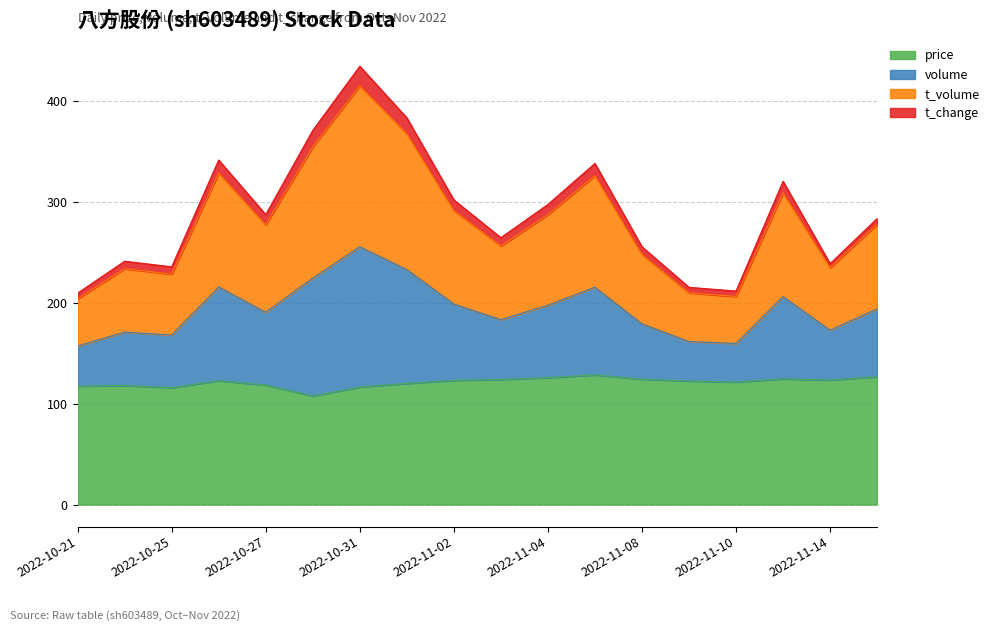

At which category is the sum across all series the highest?

2022-10-31